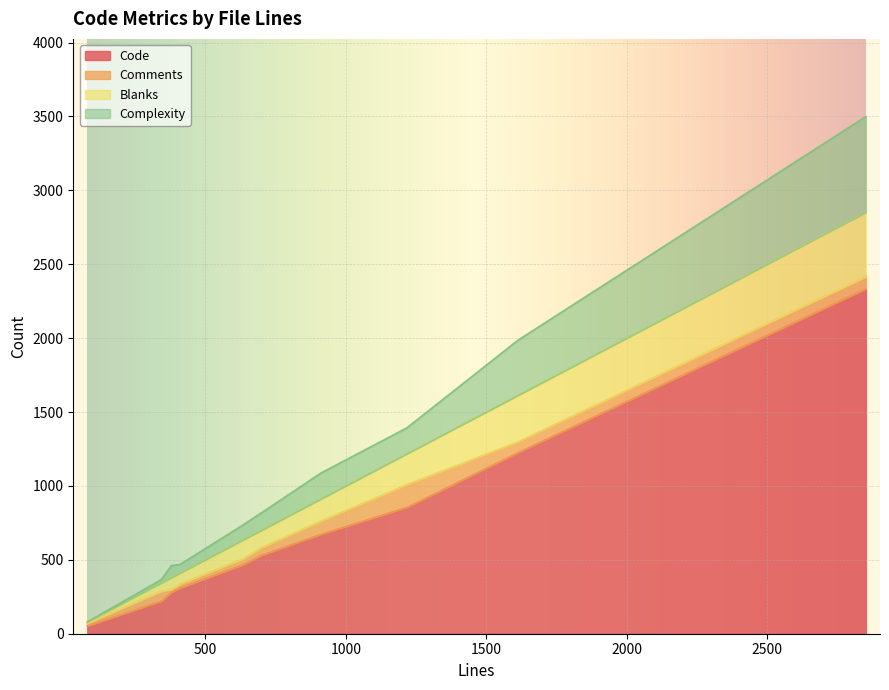

Which series has the largest range (max minus min)?

Code